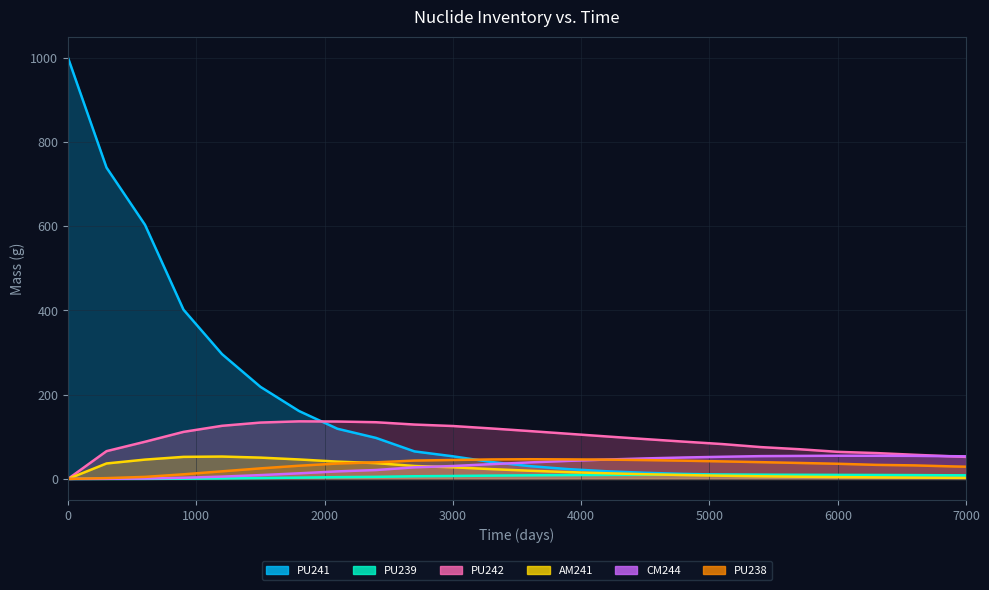

What is the value of the AM241 point at the 9th from the left?

37.5